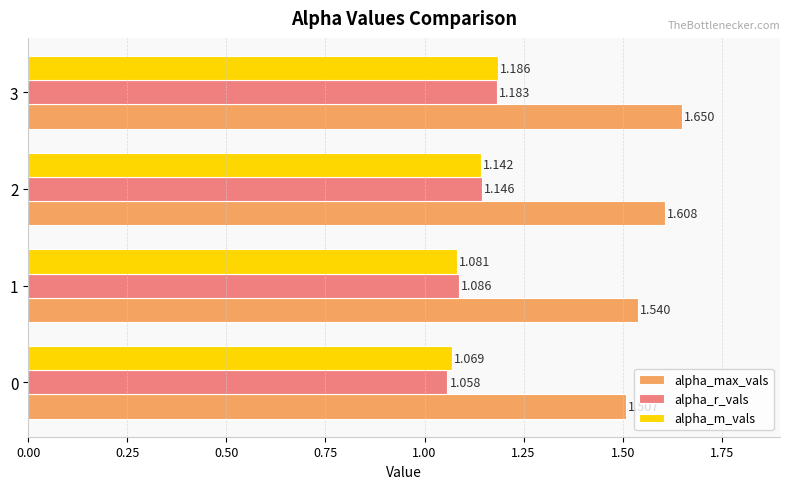

Which category has the highest value in the alpha_m_vals series?

3